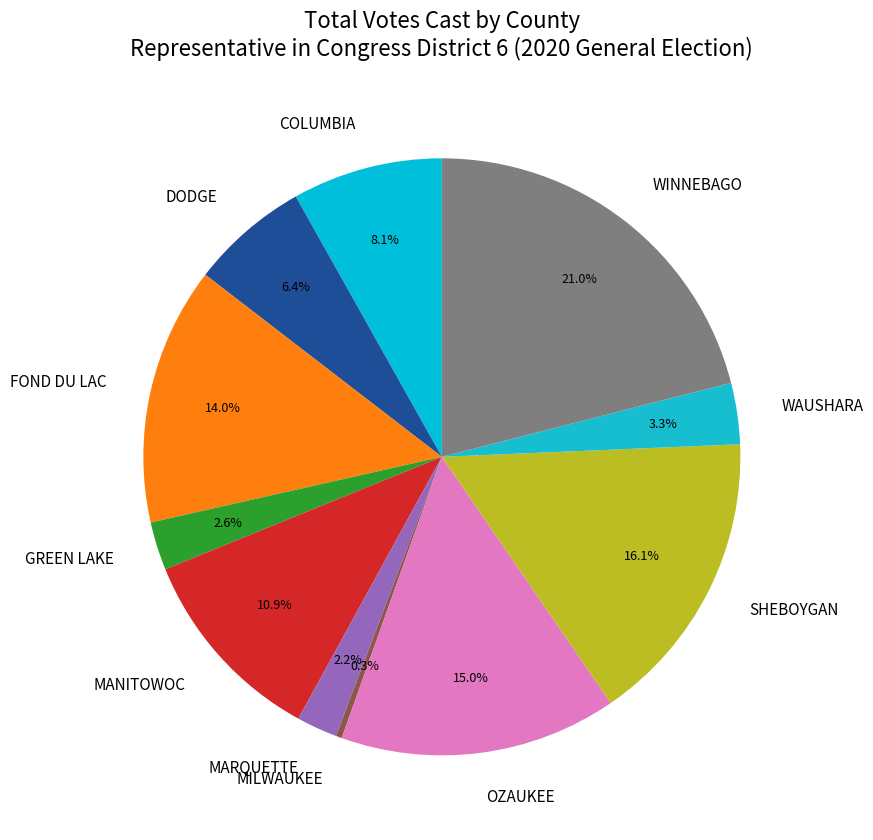

Combined, what portion of the pie is FOND DU LAC and WAUSHARA?

17.3%